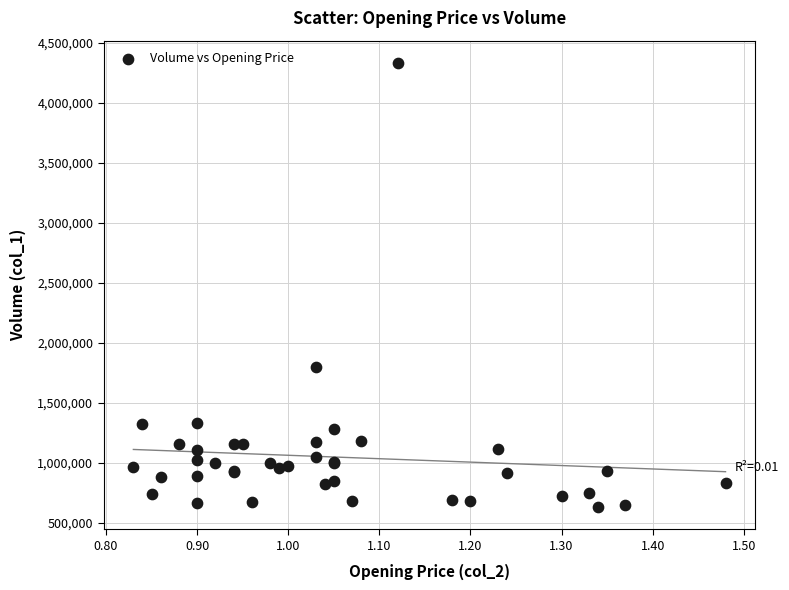

What Y value in the scatter plot is closest to 2481000?

1801000